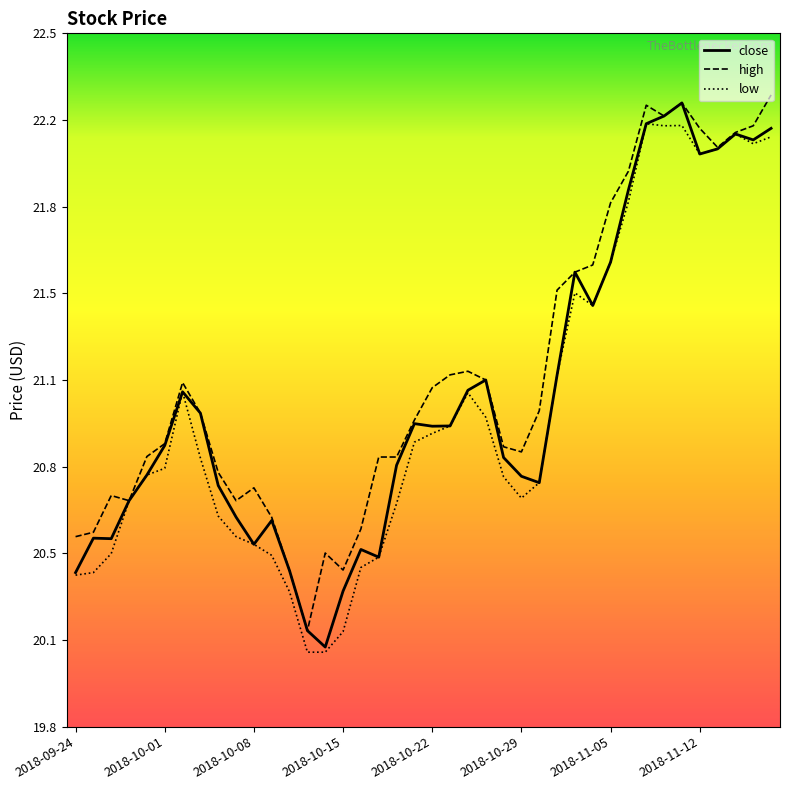

What are all the series names shown in the legend?

close, high, low